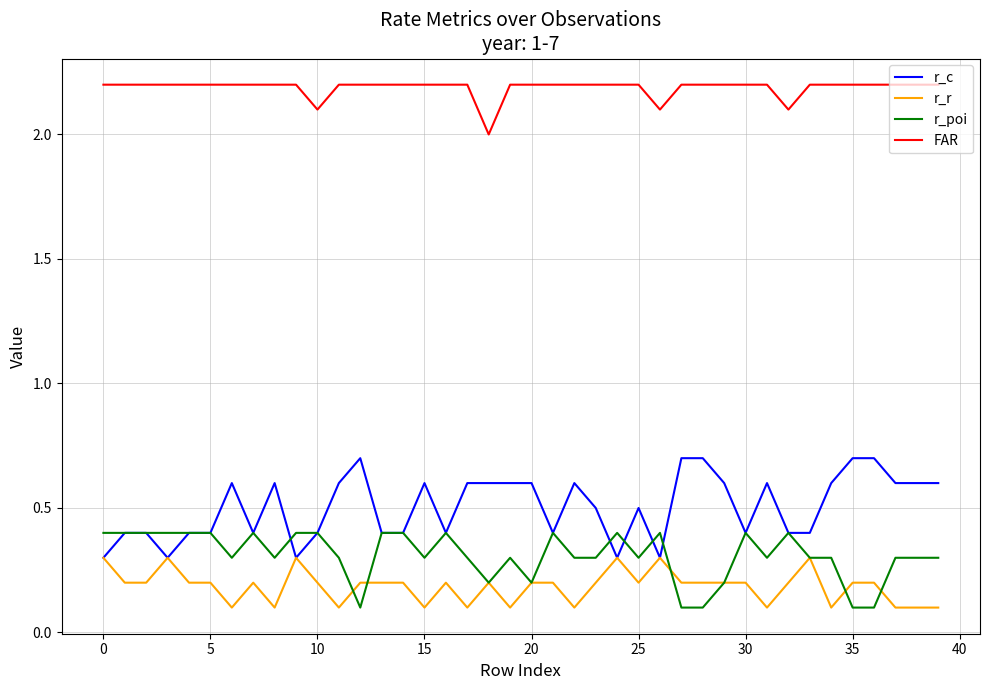

True or false: FAR and r_poi cross at least once.

False